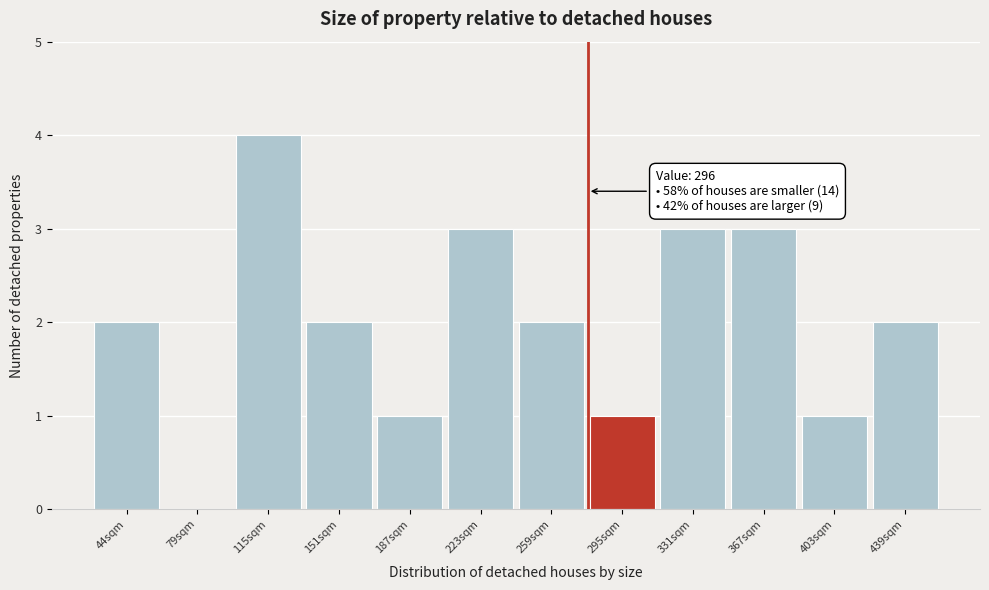

Reading right to left, extract all data points from this chart.

439sqm=2	403sqm=1	367sqm=3	331sqm=3	295sqm=1	259sqm=2	223sqm=3	187sqm=1	151sqm=2	115sqm=4	79sqm=0	44sqm=2